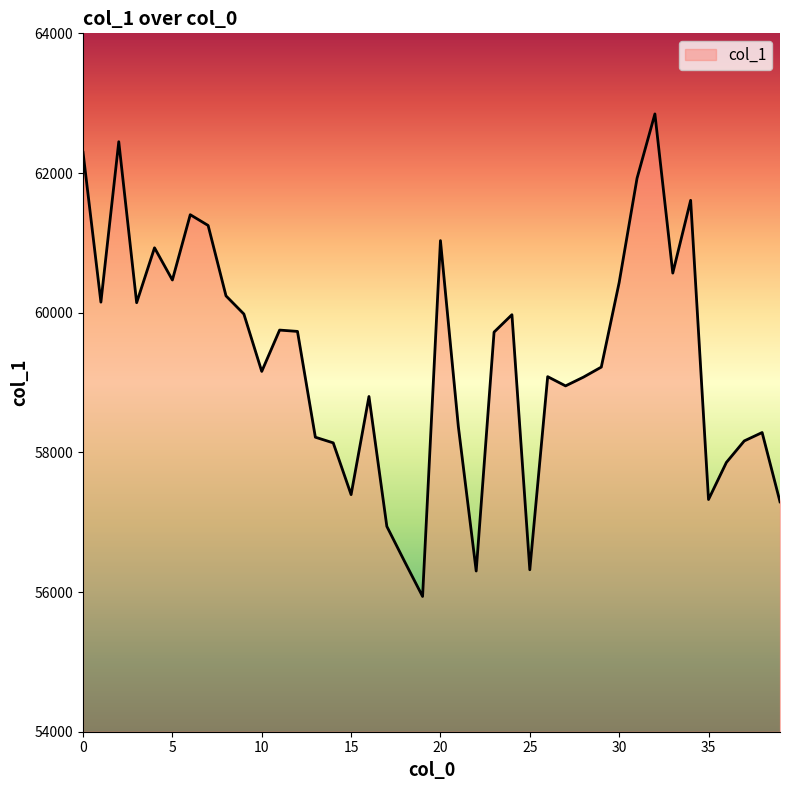

How many interior local peaks (higher than both neighbors) does the data have?

11